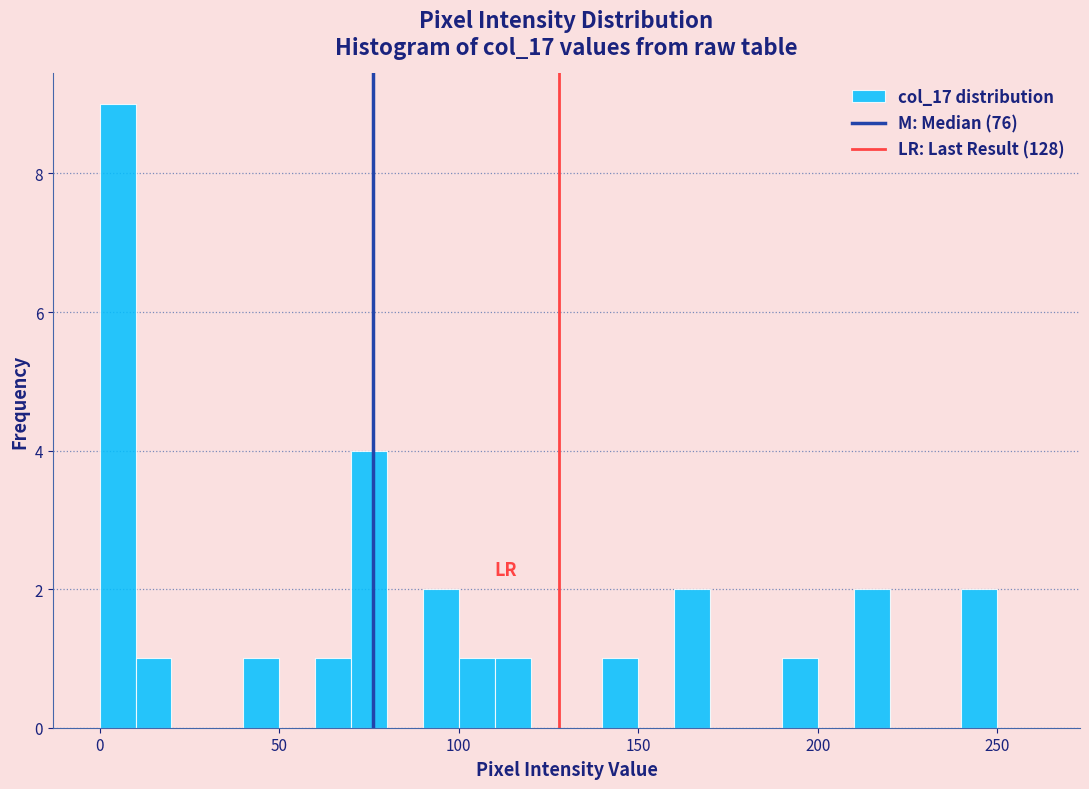

Read against the x-axis, roughly where is the centre of the tallest bar?

5